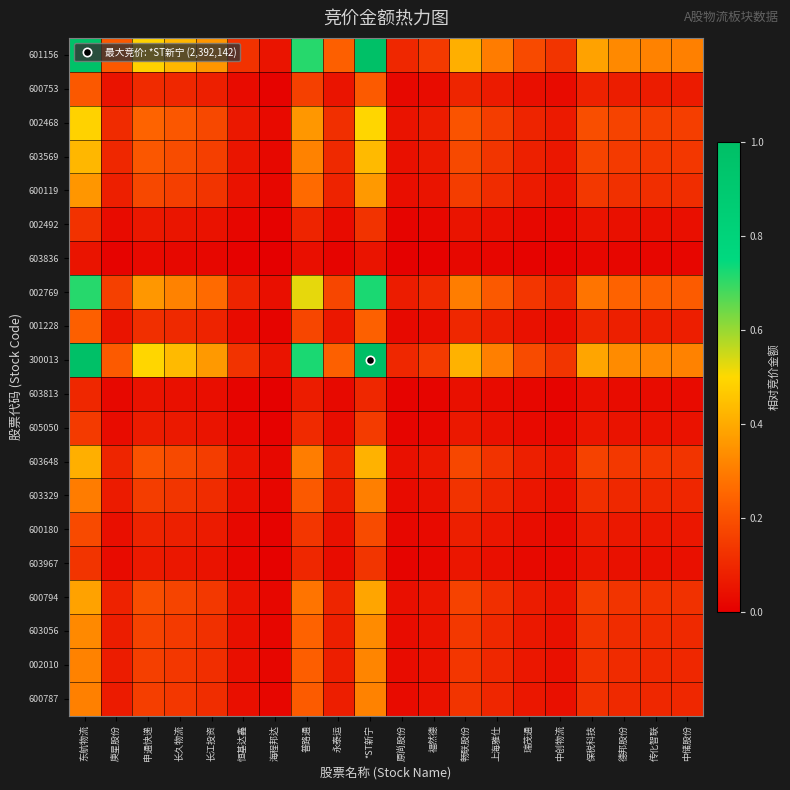

Reading left to right, extract all data points from this chart.

601156: 东航物流=1.0	庚星股份=0.2	申通快递=0.5	长久物流=0.4	长江投资=0.4	恒基达鑫=0.1	海程邦达=0.1	普路通=0.7	永泰运=0.2	*ST新宁=1.0	原尚股份=0.1	福然德=0.1	畅联股份=0.4	上海雅仕=0.3	瑞茂通=0.2	中创物流=0.1	保税科技=0.4	德邦股份=0.3	传化智联=0.3	中储股份=0.3
600753: 东航物流=0.2	庚星股份=0.0	申通快递=0.1	长久物流=0.1	长江投资=0.1	恒基达鑫=0.0	海程邦达=0.0	普路通=0.2	永泰运=0.1	*ST新宁=0.2	原尚股份=0.0	福然德=0.0	畅联股份=0.1	上海雅仕=0.1	瑞茂通=0.0	中创物流=0.0	保税科技=0.1	德邦股份=0.1	传化智联=0.1	中储股份=0.1
002468: 东航物流=0.5	庚星股份=0.1	申通快递=0.2	长久物流=0.2	长江投资=0.2	恒基达鑫=0.1	海程邦达=0.0	普路通=0.4	永泰运=0.1	*ST新宁=0.5	原尚股份=0.0	福然德=0.1	畅联股份=0.2	上海雅仕=0.2	瑞茂通=0.1	中创物流=0.1	保税科技=0.2	德邦股份=0.2	传化智联=0.2	中储股份=0.2
603569: 东航物流=0.4	庚星股份=0.1	申通快递=0.2	长久物流=0.2	长江投资=0.2	恒基达鑫=0.1	海程邦达=0.0	普路通=0.3	永泰运=0.1	*ST新宁=0.4	原尚股份=0.0	福然德=0.1	畅联股份=0.2	上海雅仕=0.1	瑞茂通=0.1	中创物流=0.1	保税科技=0.2	德邦股份=0.1	传化智联=0.1	中储股份=0.1
600119: 东航物流=0.4	庚星股份=0.1	申通快递=0.2	长久物流=0.2	长江投资=0.1	恒基达鑫=0.0	海程邦达=0.0	普路通=0.3	永泰运=0.1	*ST新宁=0.4	原尚股份=0.0	福然德=0.1	畅联股份=0.2	上海雅仕=0.1	瑞茂通=0.1	中创物流=0.0	保税科技=0.1	德邦股份=0.1	传化智联=0.1	中储股份=0.1
002492: 东航物流=0.1	庚星股份=0.0	申通快递=0.1	长久物流=0.1	长江投资=0.0	恒基达鑫=0.0	海程邦达=0.0	普路通=0.1	永泰运=0.0	*ST新宁=0.1	原尚股份=0.0	福然德=0.0	畅联股份=0.1	上海雅仕=0.0	瑞茂通=0.0	中创物流=0.0	保税科技=0.0	德邦股份=0.0	传化智联=0.0	中储股份=0.0
603836: 东航物流=0.1	庚星股份=0.0	申通快递=0.0	长久物流=0.0	长江投资=0.0	恒基达鑫=0.0	海程邦达=0.0	普路通=0.0	永泰运=0.0	*ST新宁=0.1	原尚股份=0.0	福然德=0.0	畅联股份=0.0	上海雅仕=0.0	瑞茂通=0.0	中创物流=0.0	保税科技=0.0	德邦股份=0.0	传化智联=0.0	中储股份=0.0
002769: 东航物流=0.7	庚星股份=0.2	申通快递=0.4	长久物流=0.3	长江投资=0.3	恒基达鑫=0.1	海程邦达=0.0	普路通=0.5	永泰运=0.2	*ST新宁=0.7	原尚股份=0.1	福然德=0.1	畅联股份=0.3	上海雅仕=0.2	瑞茂通=0.1	中创物流=0.1	保税科技=0.3	德邦股份=0.2	传化智联=0.2	中储股份=0.2
001228: 东航物流=0.2	庚星股份=0.1	申通快递=0.1	长久物流=0.1	长江投资=0.1	恒基达鑫=0.0	海程邦达=0.0	普路通=0.2	永泰运=0.1	*ST新宁=0.2	原尚股份=0.0	福然德=0.0	畅联股份=0.1	上海雅仕=0.1	瑞茂通=0.0	中创物流=0.0	保税科技=0.1	德邦股份=0.1	传化智联=0.1	中储股份=0.1
300013: 东航物流=1.0	庚星股份=0.2	申通快递=0.5	长久物流=0.4	长江投资=0.4	恒基达鑫=0.1	海程邦达=0.1	普路通=0.7	永泰运=0.2	*ST新宁=1.0	原尚股份=0.1	福然德=0.1	畅联股份=0.4	上海雅仕=0.3	瑞茂通=0.2	中创物流=0.1	保税科技=0.4	德邦股份=0.3	传化智联=0.3	中储股份=0.3
603813: 东航物流=0.1	庚星股份=0.0	申通快递=0.0	长久物流=0.0	长江投资=0.0	恒基达鑫=0.0	海程邦达=0.0	普路通=0.1	永泰运=0.0	*ST新宁=0.1	原尚股份=0.0	福然德=0.0	畅联股份=0.0	上海雅仕=0.0	瑞茂通=0.0	中创物流=0.0	保税科技=0.0	德邦股份=0.0	传化智联=0.0	中储股份=0.0
605050: 东航物流=0.1	庚星股份=0.0	申通快递=0.1	长久物流=0.1	长江投资=0.1	恒基达鑫=0.0	海程邦达=0.0	普路通=0.1	永泰运=0.0	*ST新宁=0.1	原尚股份=0.0	福然德=0.0	畅联股份=0.1	上海雅仕=0.0	瑞茂通=0.0	中创物流=0.0	保税科技=0.1	德邦股份=0.0	传化智联=0.0	中储股份=0.0
603648: 东航物流=0.4	庚星股份=0.1	申通快递=0.2	长久物流=0.2	长江投资=0.2	恒基达鑫=0.1	海程邦达=0.0	普路通=0.3	永泰运=0.1	*ST新宁=0.4	原尚股份=0.0	福然德=0.1	畅联股份=0.2	上海雅仕=0.1	瑞茂通=0.1	中创物流=0.1	保税科技=0.2	德邦股份=0.1	传化智联=0.1	中储股份=0.1
603329: 东航物流=0.3	庚星股份=0.1	申通快递=0.2	长久物流=0.1	长江投资=0.1	恒基达鑫=0.0	海程邦达=0.0	普路通=0.2	永泰运=0.1	*ST新宁=0.3	原尚股份=0.0	福然德=0.0	畅联股份=0.1	上海雅仕=0.1	瑞茂通=0.1	中创物流=0.0	保税科技=0.1	德邦股份=0.1	传化智联=0.1	中储股份=0.1
600180: 东航物流=0.2	庚星股份=0.0	申通快递=0.1	长久物流=0.1	长江投资=0.1	恒基达鑫=0.0	海程邦达=0.0	普路通=0.1	永泰运=0.0	*ST新宁=0.2	原尚股份=0.0	福然德=0.0	畅联股份=0.1	上海雅仕=0.1	瑞茂通=0.0	中创物流=0.0	保税科技=0.1	德邦股份=0.1	传化智联=0.1	中储股份=0.1
603967: 东航物流=0.1	庚星股份=0.0	申通快递=0.1	长久物流=0.1	长江投资=0.0	恒基达鑫=0.0	海程邦达=0.0	普路通=0.1	永泰运=0.0	*ST新宁=0.1	原尚股份=0.0	福然德=0.0	畅联股份=0.1	上海雅仕=0.0	瑞茂通=0.0	中创物流=0.0	保税科技=0.1	德邦股份=0.0	传化智联=0.0	中储股份=0.0
600794: 东航物流=0.4	庚星股份=0.1	申通快递=0.2	长久物流=0.2	长江投资=0.1	恒基达鑫=0.0	海程邦达=0.0	普路通=0.3	永泰运=0.1	*ST新宁=0.4	原尚股份=0.0	福然德=0.1	畅联股份=0.2	上海雅仕=0.1	瑞茂通=0.1	中创物流=0.1	保税科技=0.2	德邦股份=0.1	传化智联=0.1	中储股份=0.1
603056: 东航物流=0.3	庚星股份=0.1	申通快递=0.2	长久物流=0.1	长江投资=0.1	恒基达鑫=0.0	海程邦达=0.0	普路通=0.2	永泰运=0.1	*ST新宁=0.3	原尚股份=0.0	福然德=0.0	畅联股份=0.1	上海雅仕=0.1	瑞茂通=0.1	中创物流=0.0	保税科技=0.1	德邦股份=0.1	传化智联=0.1	中储股份=0.1
002010: 东航物流=0.3	庚星股份=0.1	申通快递=0.2	长久物流=0.1	长江投资=0.1	恒基达鑫=0.0	海程邦达=0.0	普路通=0.2	永泰运=0.1	*ST新宁=0.3	原尚股份=0.0	福然德=0.0	畅联股份=0.1	上海雅仕=0.1	瑞茂通=0.1	中创物流=0.0	保税科技=0.1	德邦股份=0.1	传化智联=0.1	中储股份=0.1
600787: 东航物流=0.3	庚星股份=0.1	申通快递=0.2	长久物流=0.1	长江投资=0.1	恒基达鑫=0.0	海程邦达=0.0	普路通=0.2	永泰运=0.1	*ST新宁=0.3	原尚股份=0.0	福然德=0.0	畅联股份=0.1	上海雅仕=0.1	瑞茂通=0.1	中创物流=0.0	保税科技=0.1	德邦股份=0.1	传化智联=0.1	中储股份=0.1